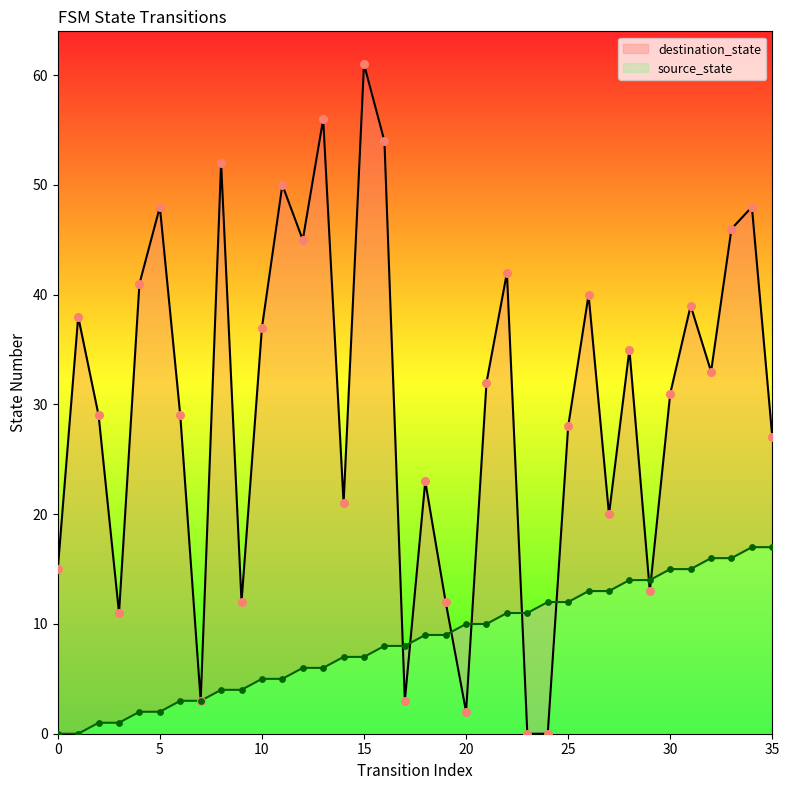

Is the value of source_state at 9 greater than the value of destination_state at 13?

No